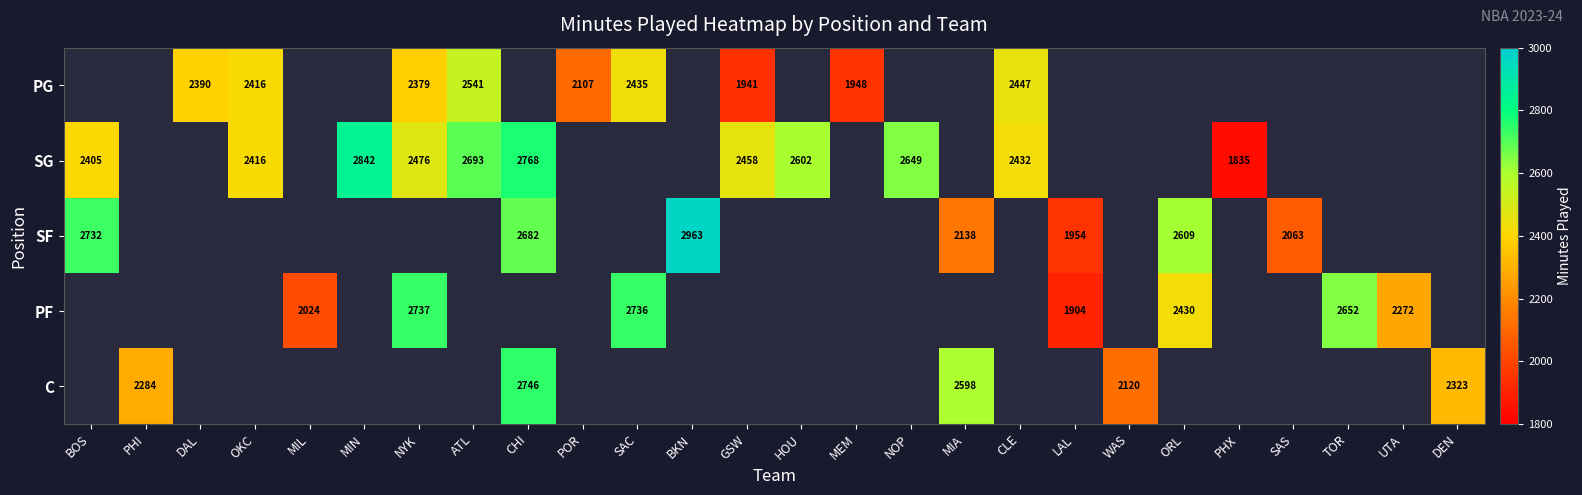

Is it true that PF equals 2272.0 at UTA?

True